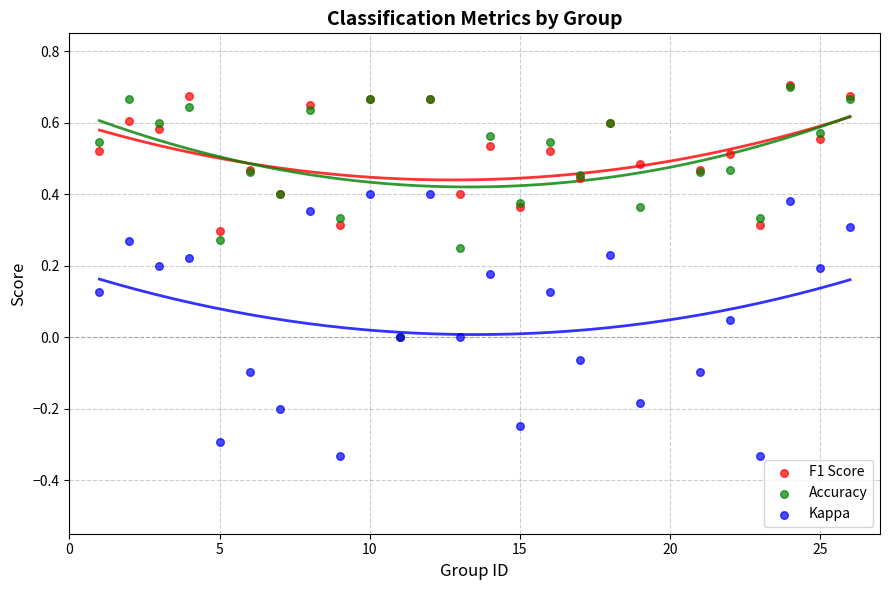

Which series contains the lowest Y value?

Kappa